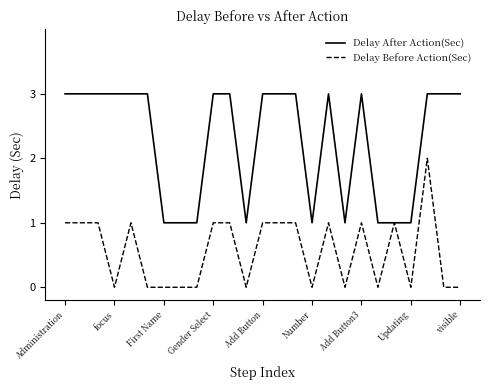

Which series has the largest total across all categories?

Delay After Action(Sec)